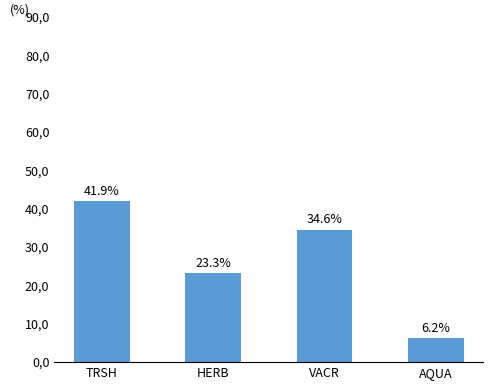

Between VACR and AQUA, which is larger?

VACR